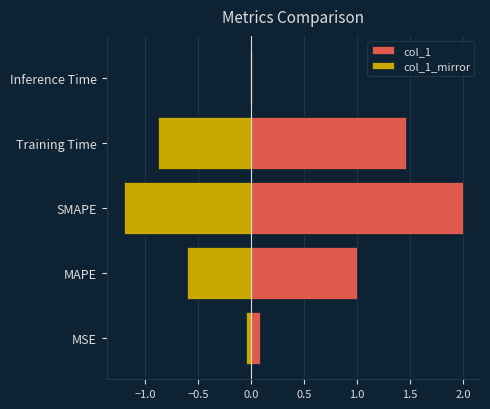

What is the lowest value of the col_1_mirror series?

-1.2